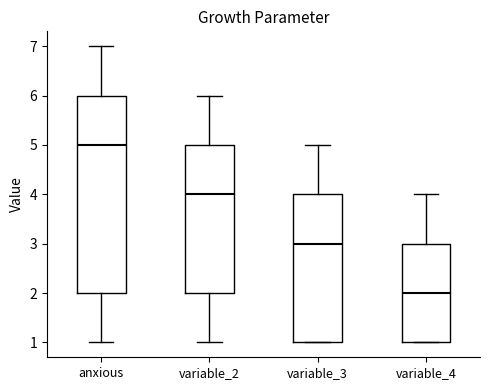

Reading left to right, read every box against the y-axis: the position of its median line, the range the box covers, and the ends of its whiskers. The values are not printed on the chart, so give them approximately, as read against the axis.

anxious: median 5, box 2 to 6, whiskers 1 to 7
variable_2: median 4, box 2 to 5, whiskers 1 to 6
variable_3: median 3, box 1 to 4, whiskers 1 to 5
variable_4: median 2, box 1 to 3, whiskers 1 to 4